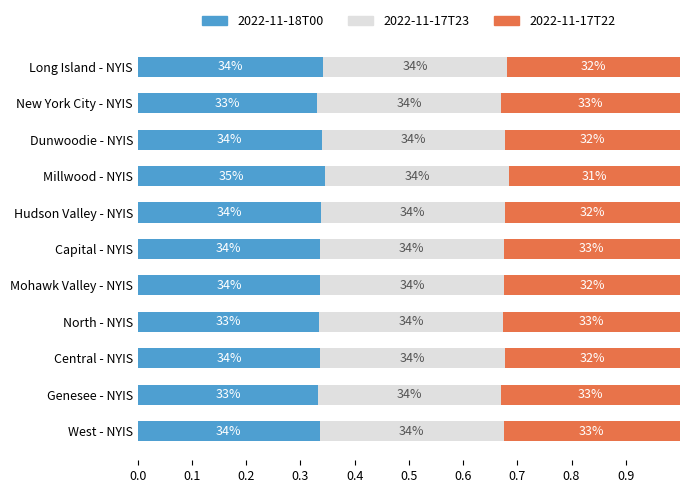

What are all the series names shown in the legend?

2022-11-18T00, 2022-11-17T23, 2022-11-17T22